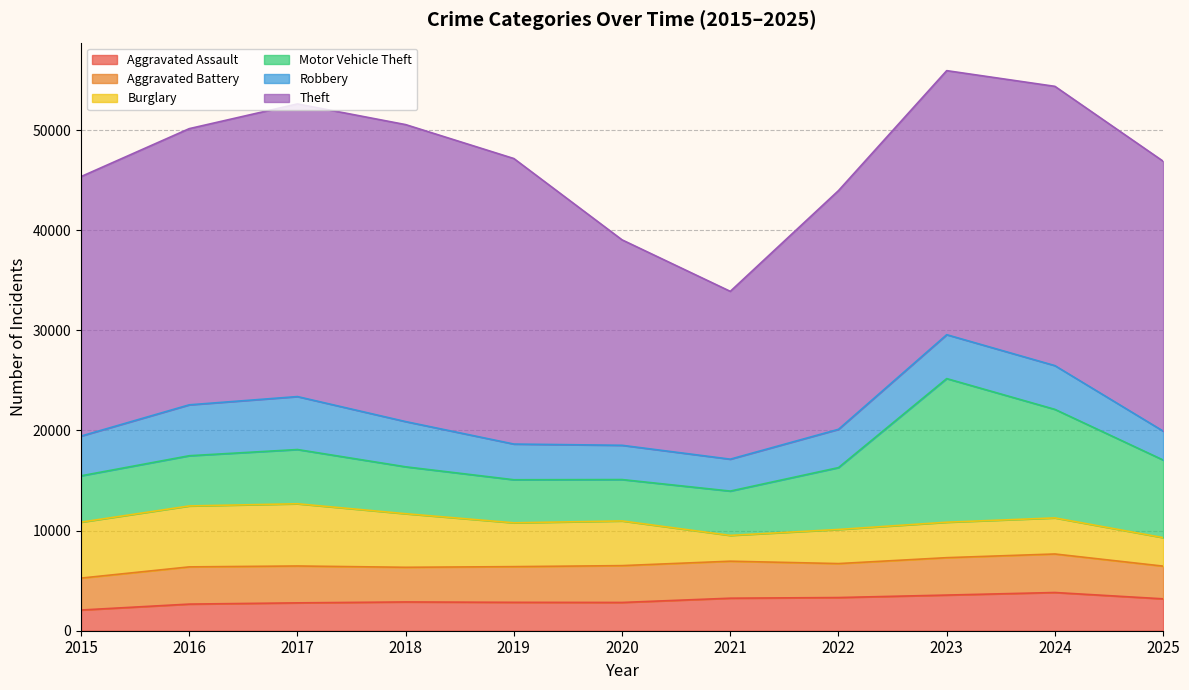

Reading left to right, extract all data points from this chart.

Aggravated Assault: 2068	2659	2783	2874	2836	2823	3249	3314	3561	3817	3185
Aggravated Battery: 3188	3718	3683	3462	3566	3679	3695	3393	3736	3848	3267
Burglary: 5589	6086	6215	5351	4376	4464	2577	3408	3541	3604	2846
Motor Vehicle Theft: 4628	5016	5417	4685	4302	4133	4428	6179	14346	10840	7754
Robbery: 3968	5085	5290	4517	3565	3422	3187	3825	4384	4370	2888
Theft: 25921	27586	29233	29664	28519	20520	16762	23843	26376	27896	26957